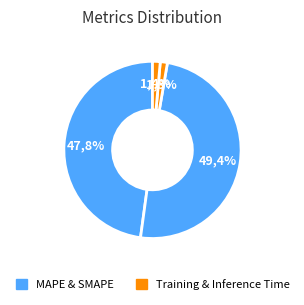

To the nearest percent, what is the average slice percentage?

25%